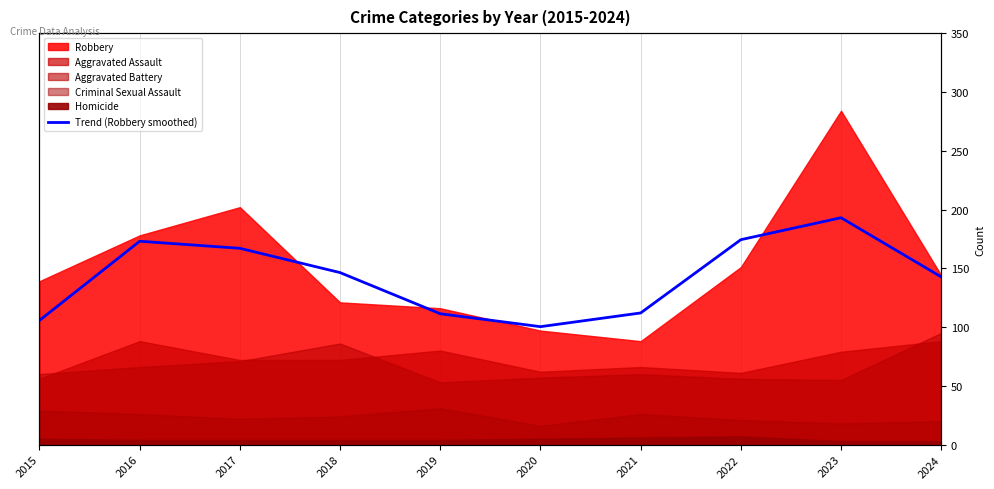

At which label does the data first exceed 146?

2016